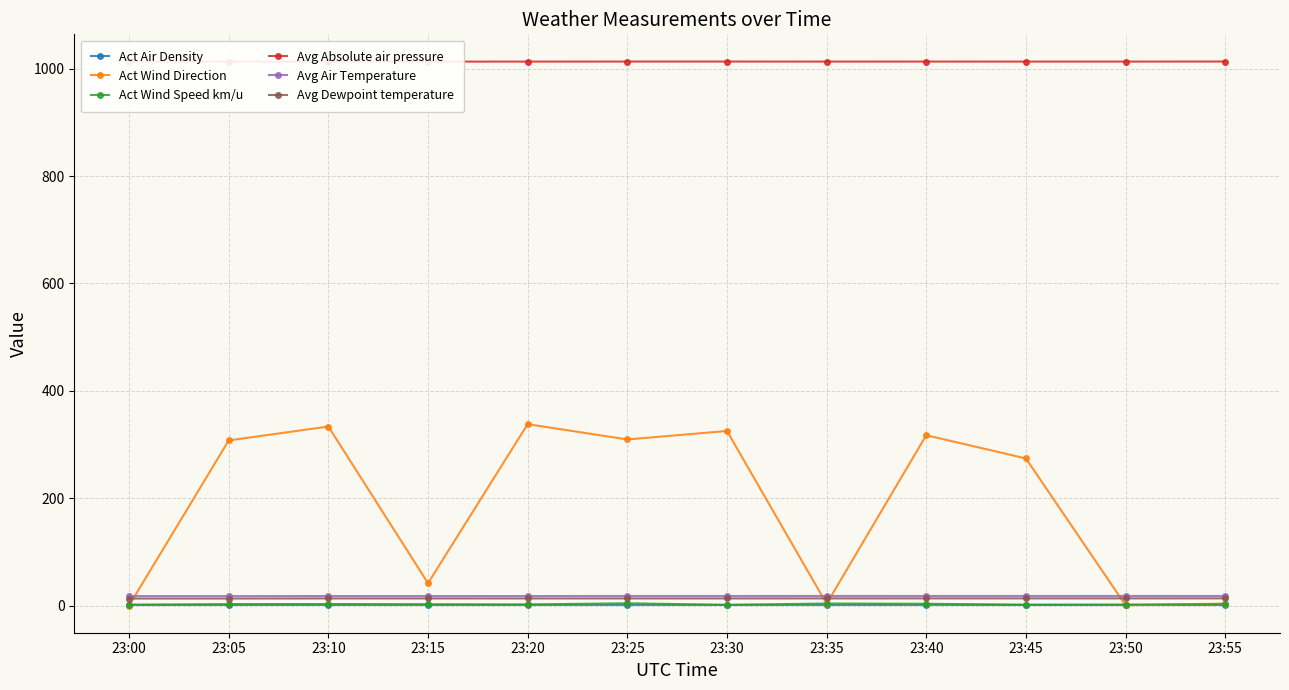

What is the value of the Act Wind Direction point at the 2nd from the left?

307.6